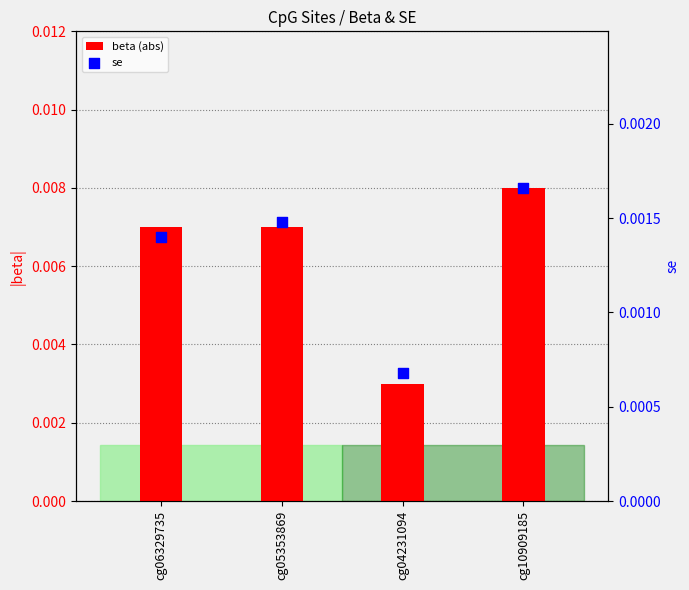

Which series contains the lowest Y value?

se